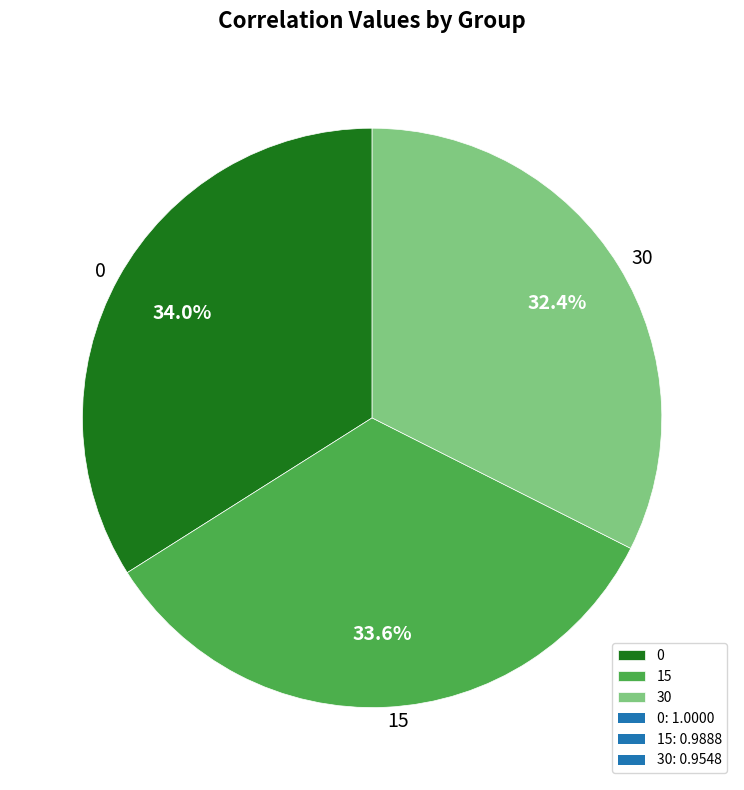

How many slices are in this pie chart?

3